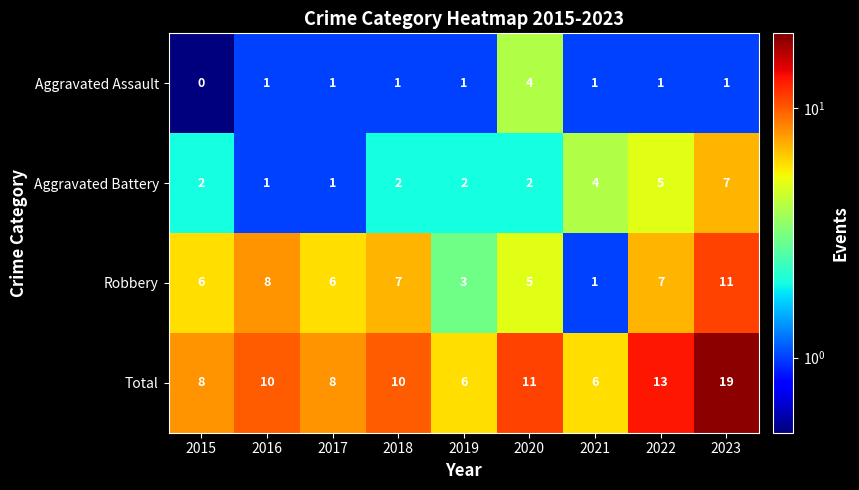

Which series has the widest spread of values?

Total